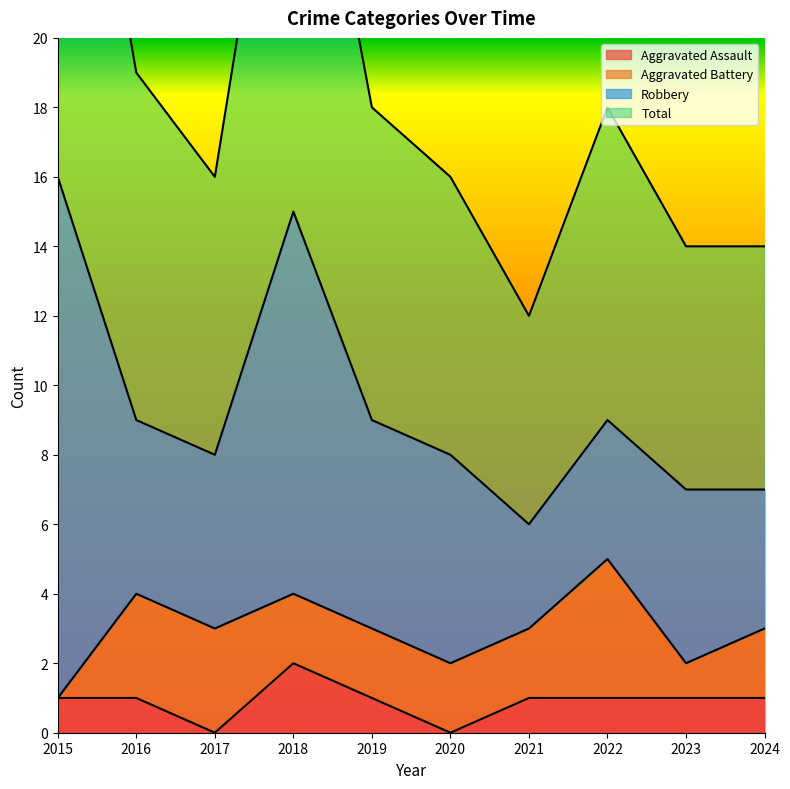

What is the value of the Aggravated Assault point at the 4th from the left?

2